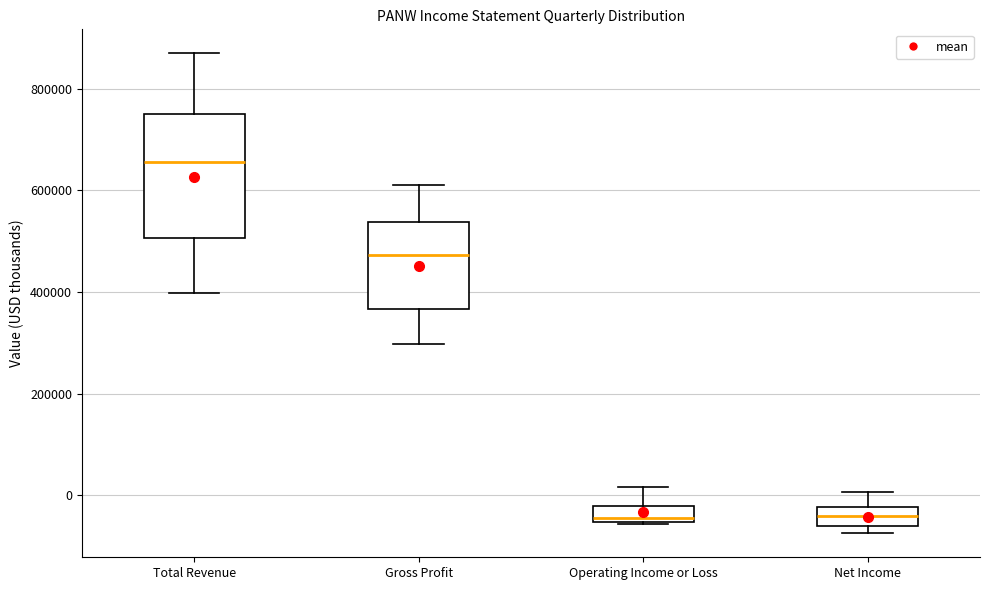

Comparing the boxes themselves (not the whiskers), which one is the tallest?

Total Revenue